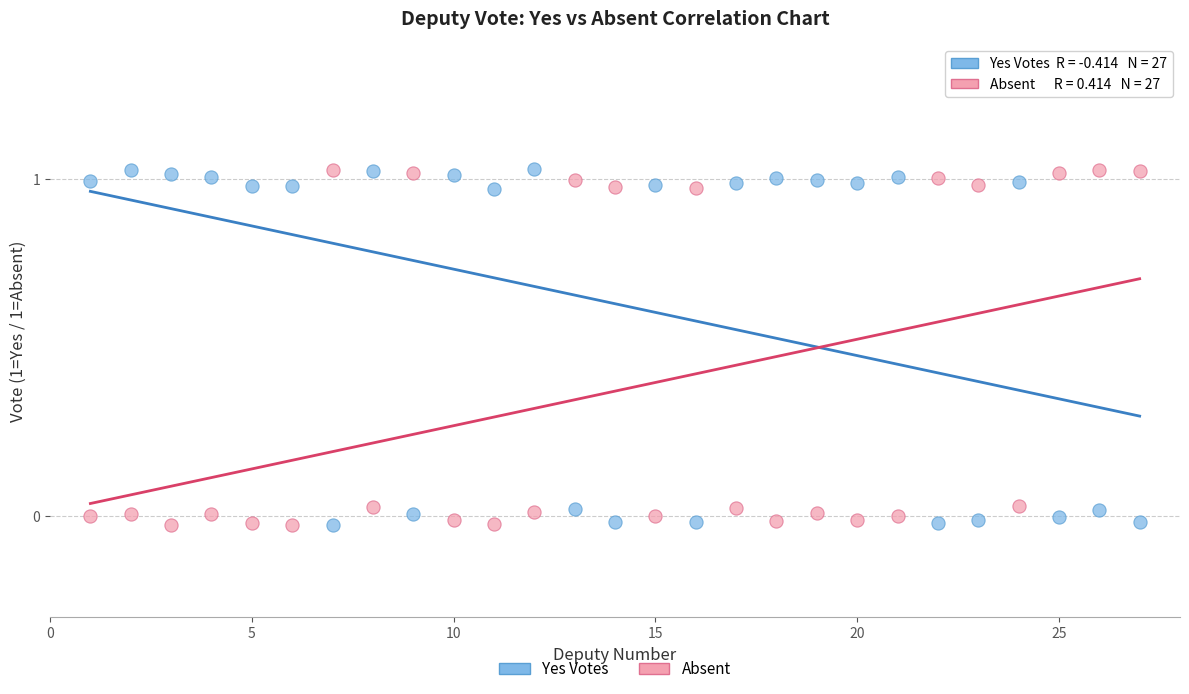

Across all data points, what is the range of X values (max minus min)?

26.0